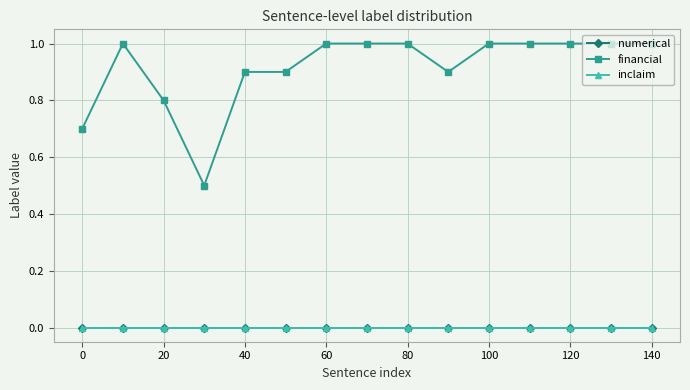

True or false: numerical and financial intersect in this chart.

False